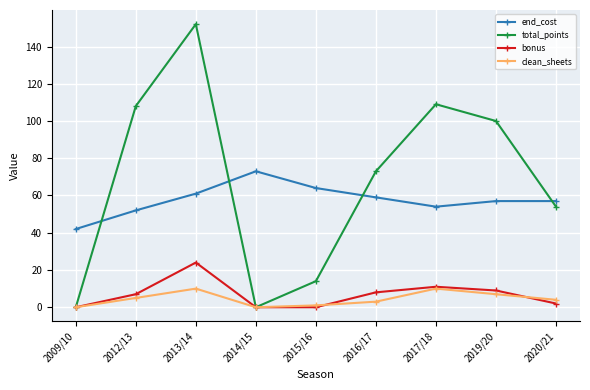

What is the label of the 9th point from the right?

2009/10